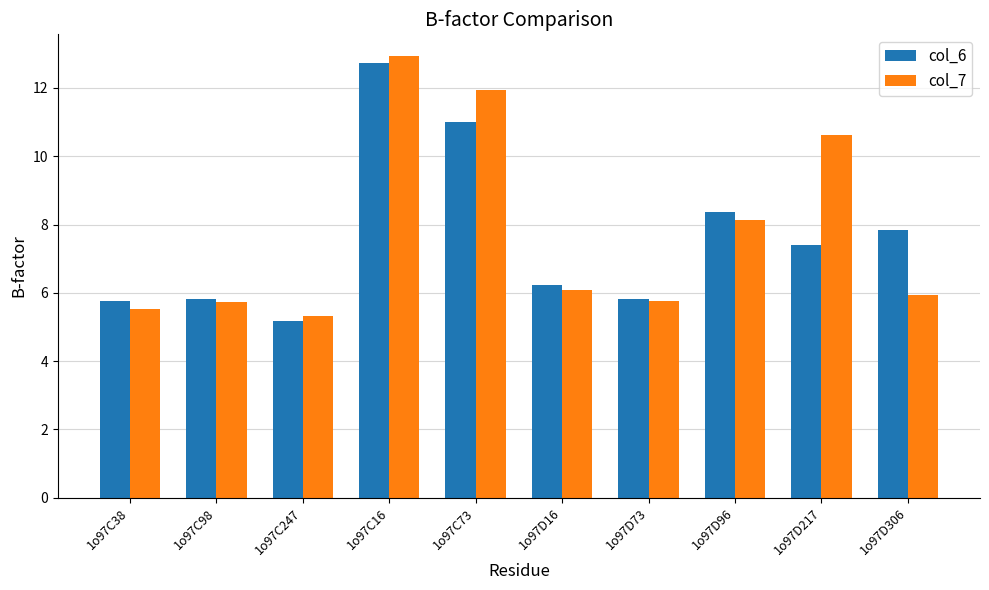

How many groups of bars are there?

10